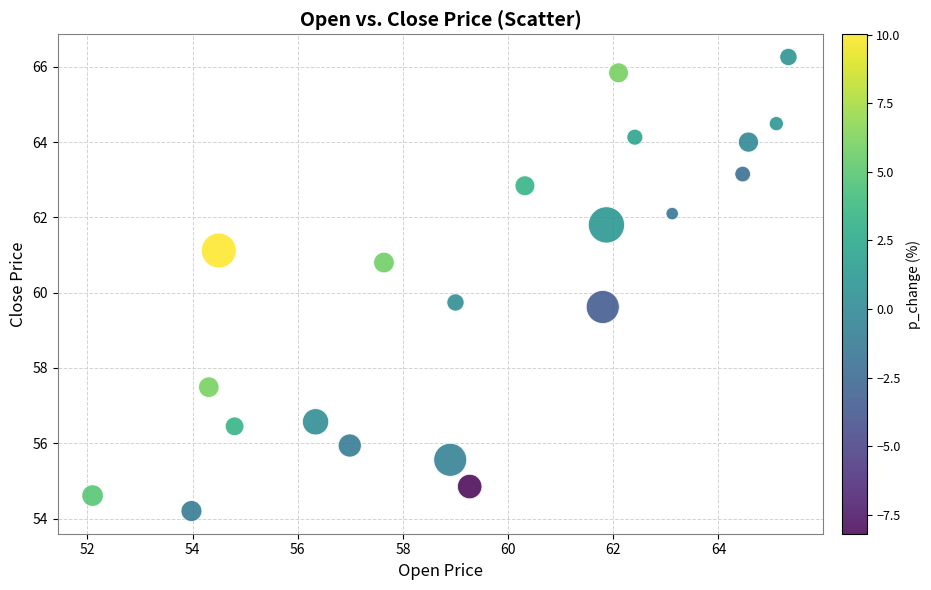

What is the range of Y values (max minus min)?

12.1